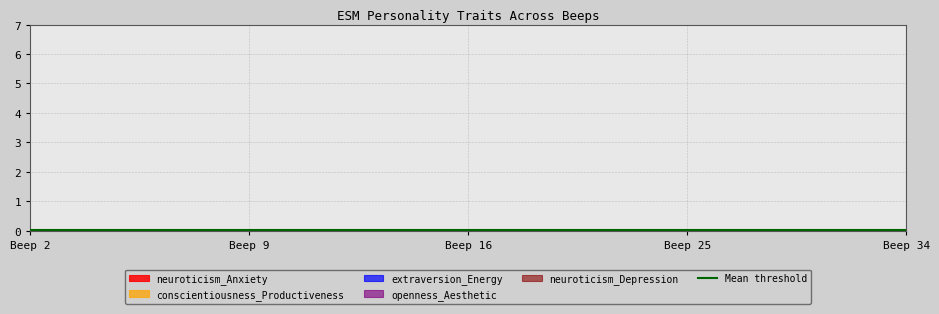

What are all the series names shown in the legend?

neuroticism_Anxiety, neuroticism_Depression, extraversion_Energy, conscientiousness_Productiveness, openness_Aesthetic